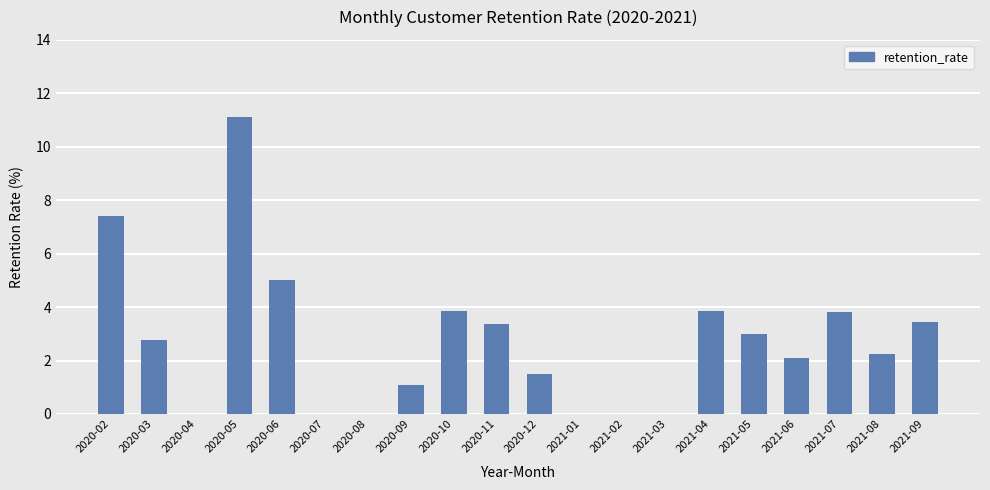

How many values exceed 2?

12